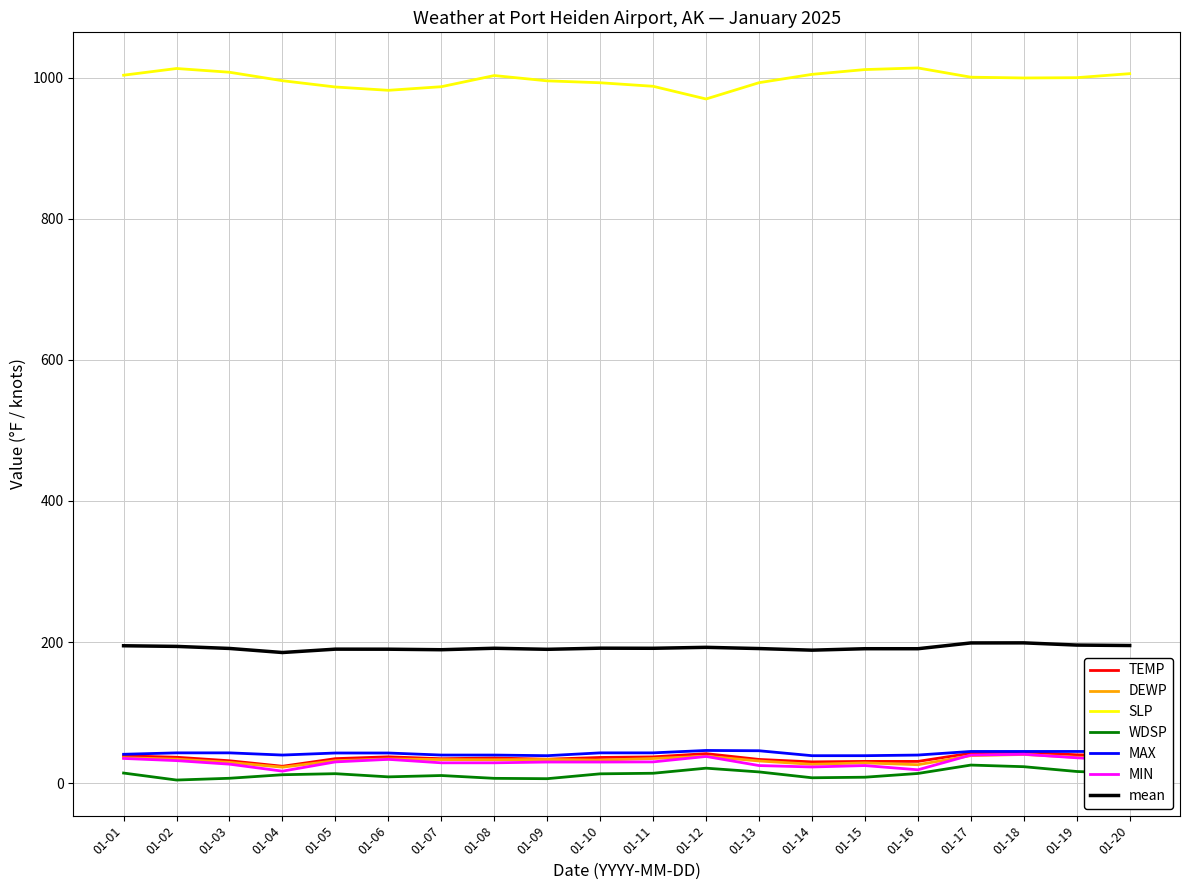

True or false: mean and TEMP intersect in this chart.

False